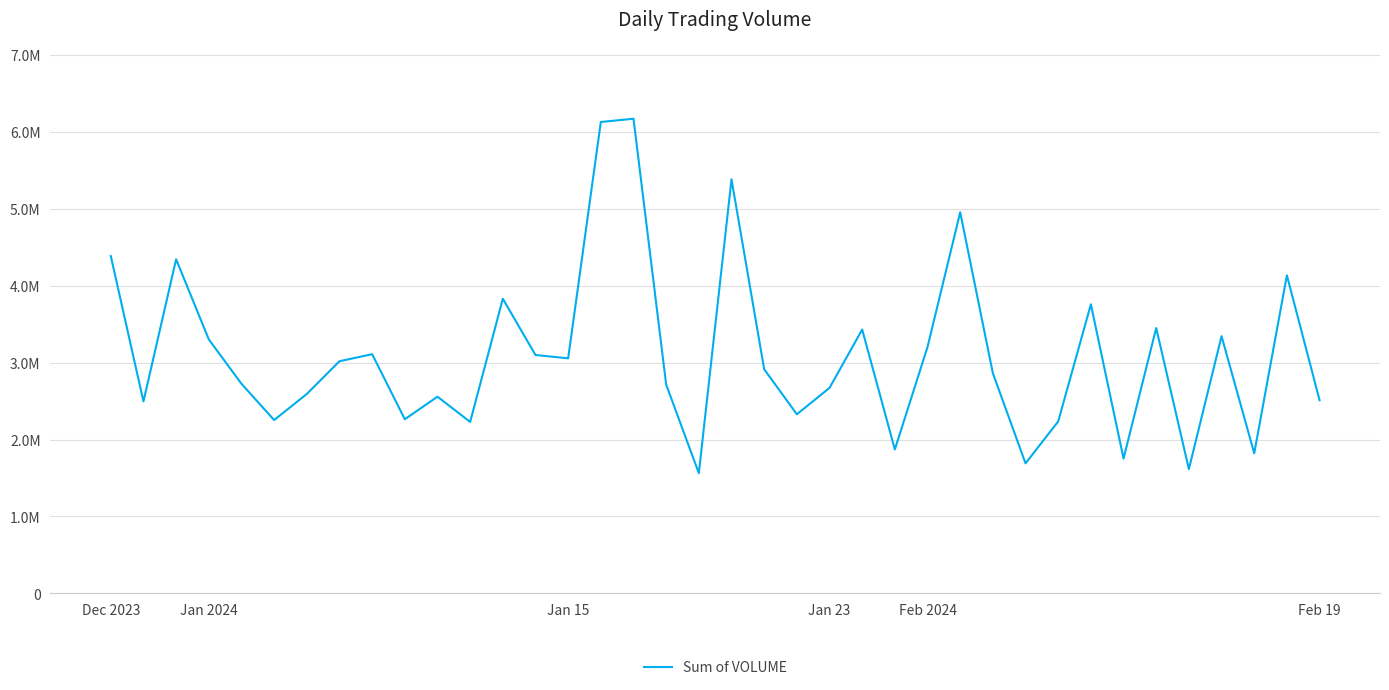

What is the value of the 31st point from the left?

3757539